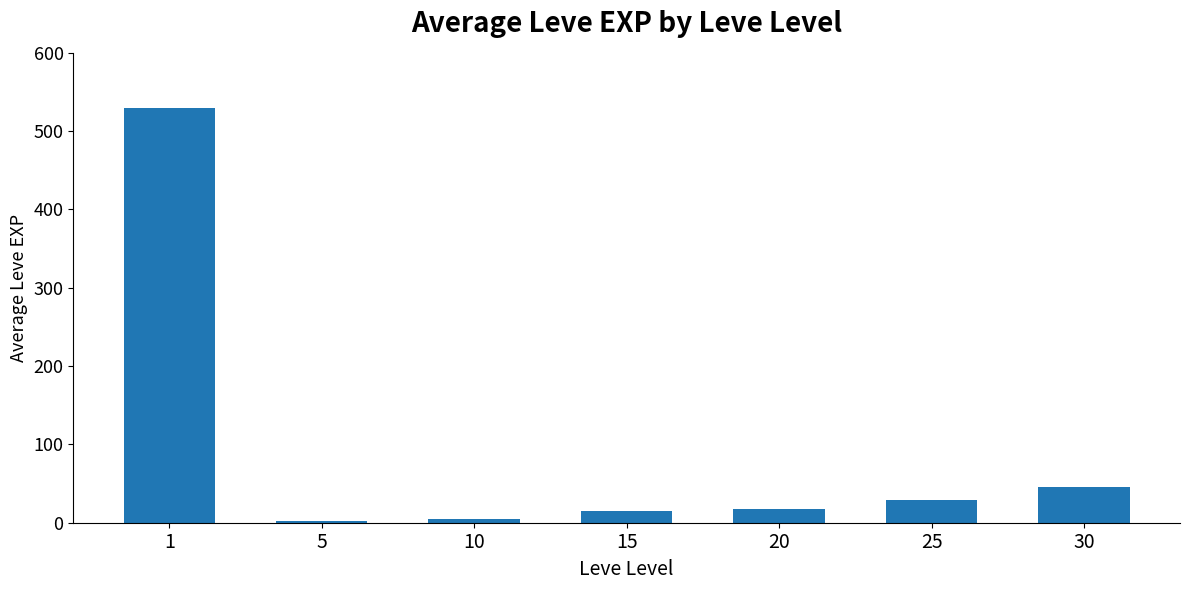

Reading right to left, extract all data points from this chart.

30=45.6	25=29.3	20=17.5	15=15.0	10=5.3	5=2.1	1=530.0